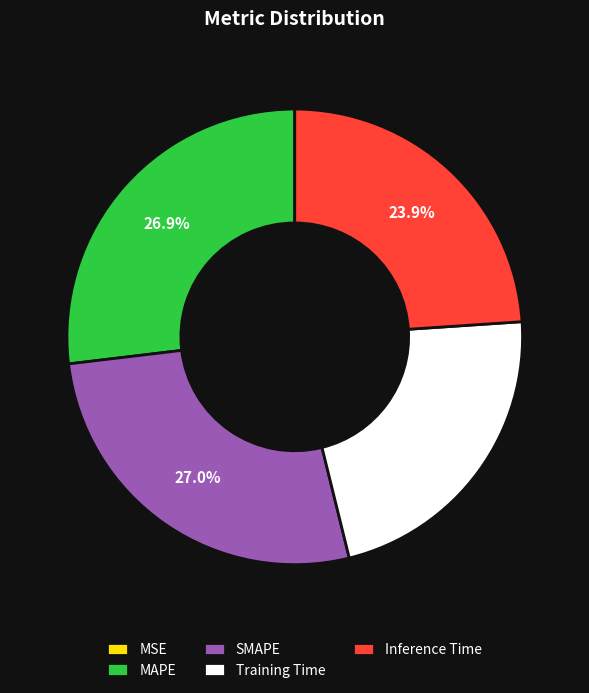

Which has a higher value, MAPE or Training Time?

MAPE